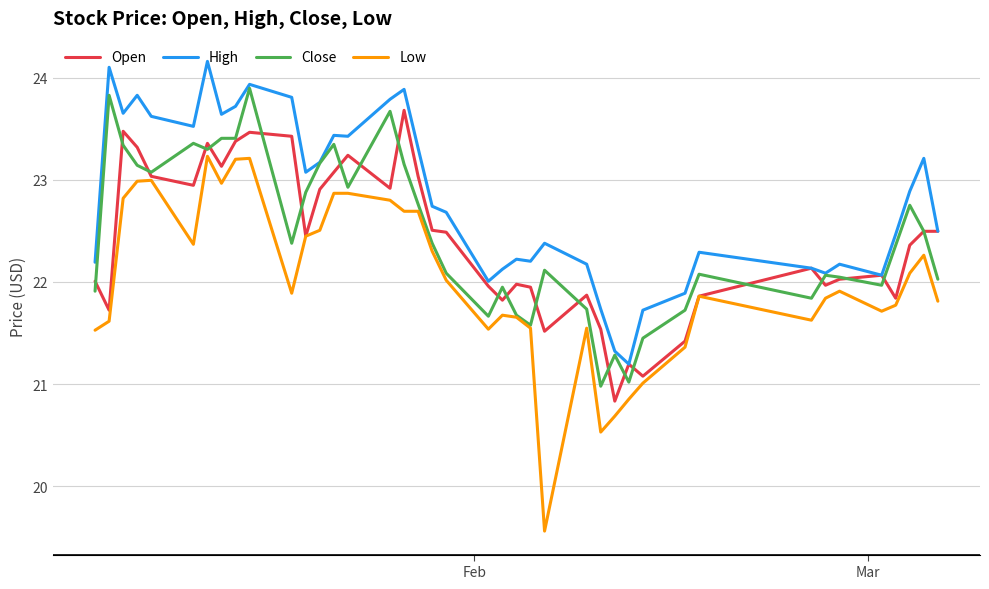

Which series has the widest spread of values?

Low